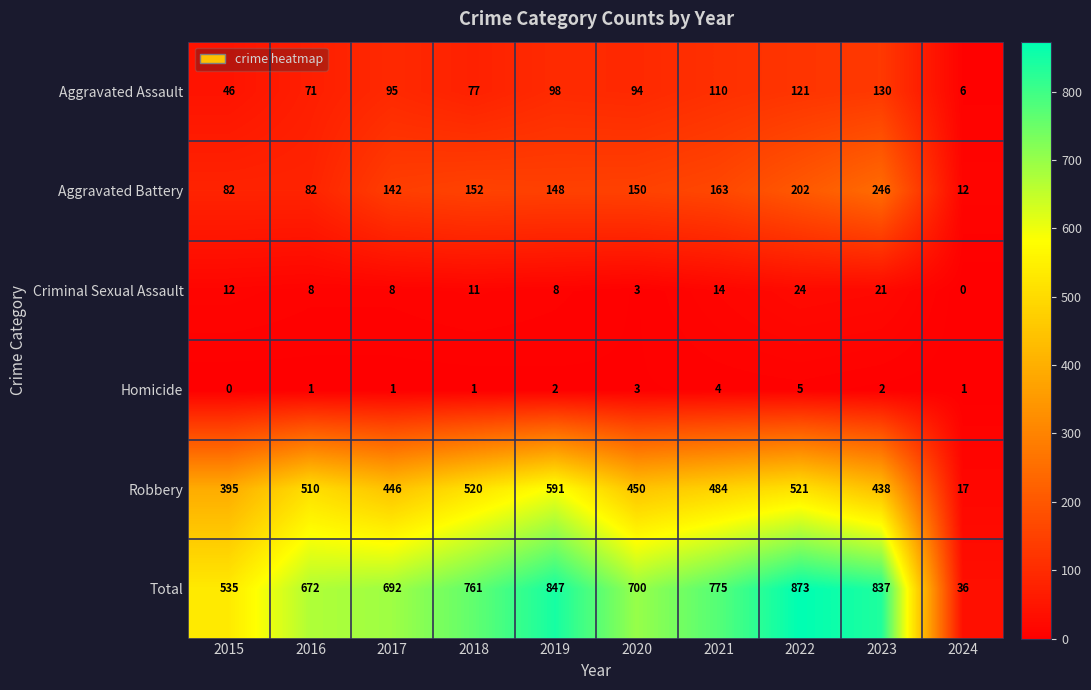

Rank the series at 2016 from highest to lowest value.

Total, Robbery, Aggravated Battery, Aggravated Assault, Criminal Sexual Assault, Homicide